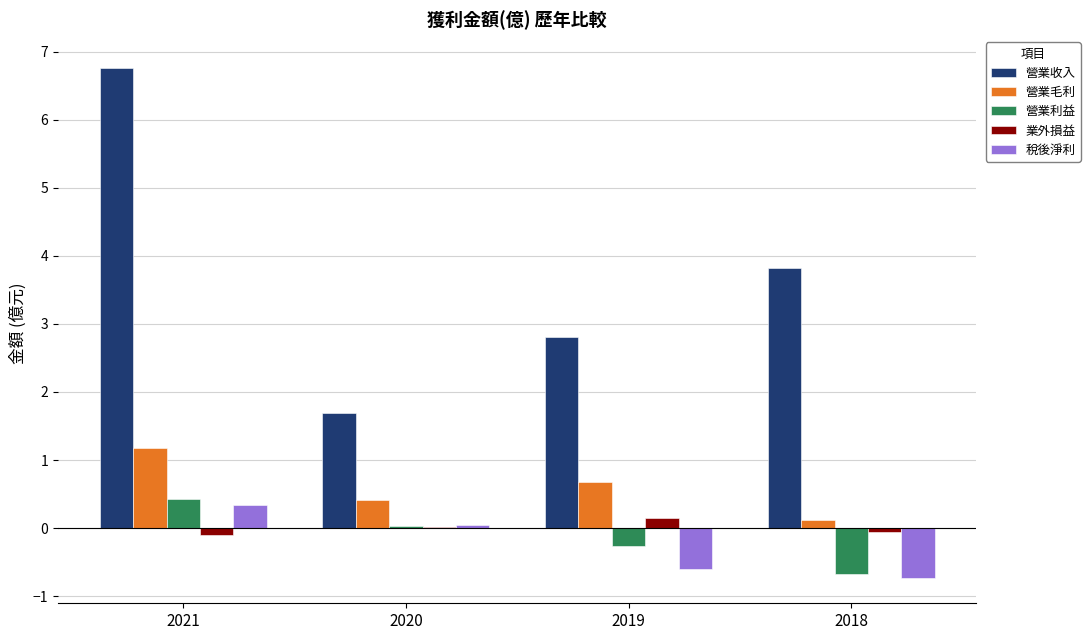

Which series has the largest total across all categories?

營業收入